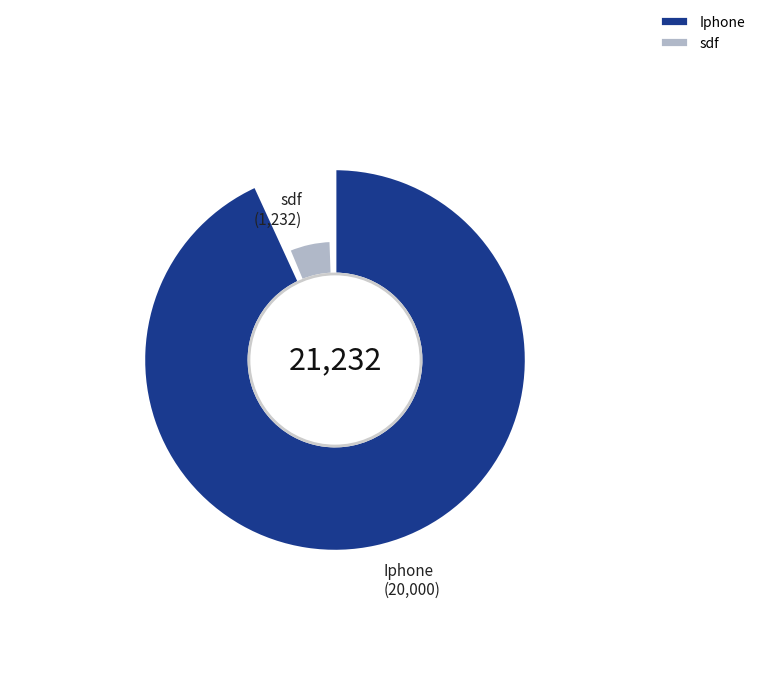

How many slices are in this pie chart?

2